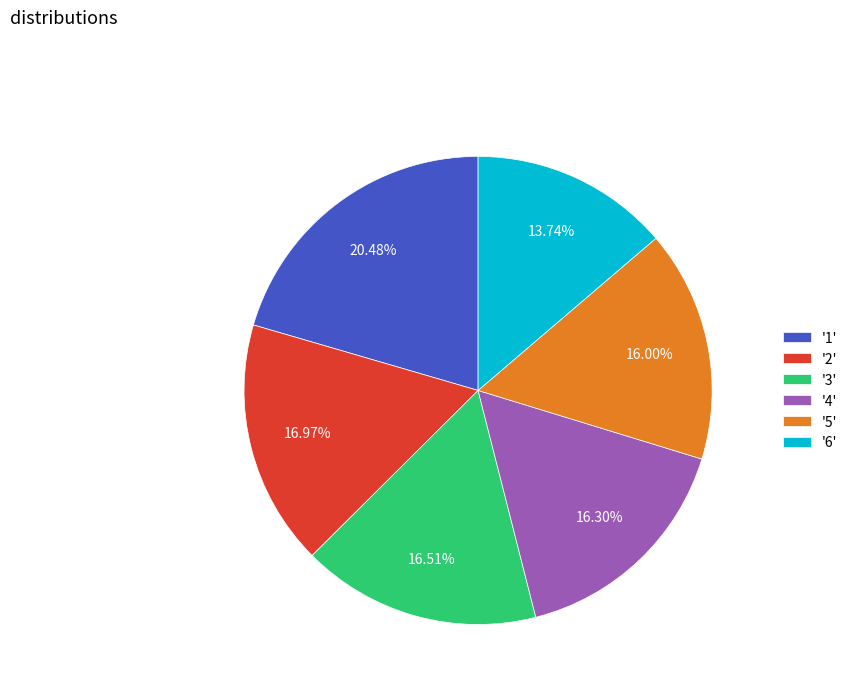

Is there a majority slice in this chart?

No